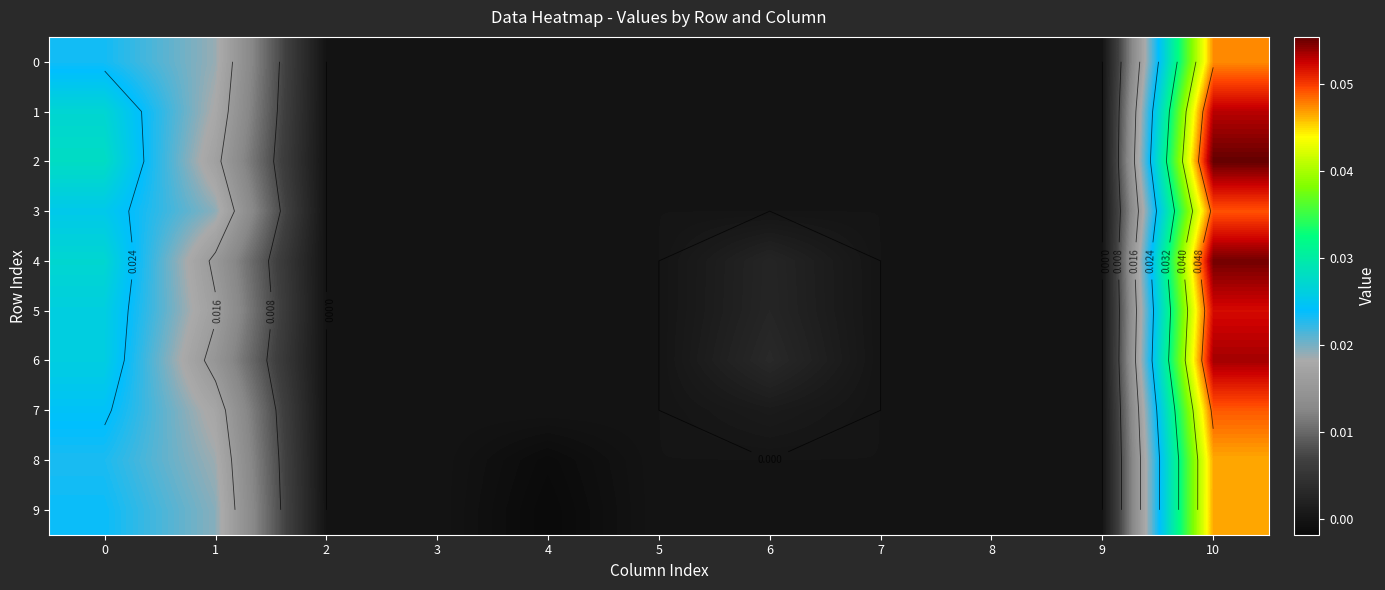

The 7 series shows 0.0 at 9. True or false?

False